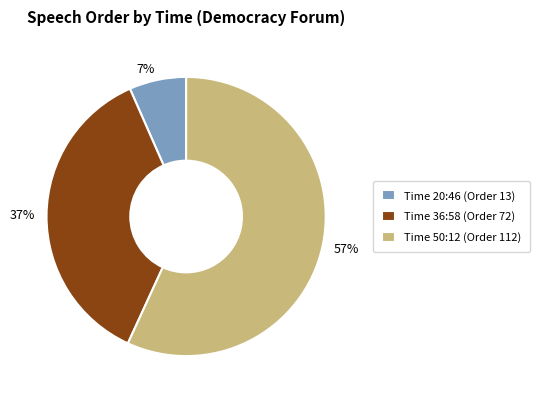

Count the number of slices in the pie.

3